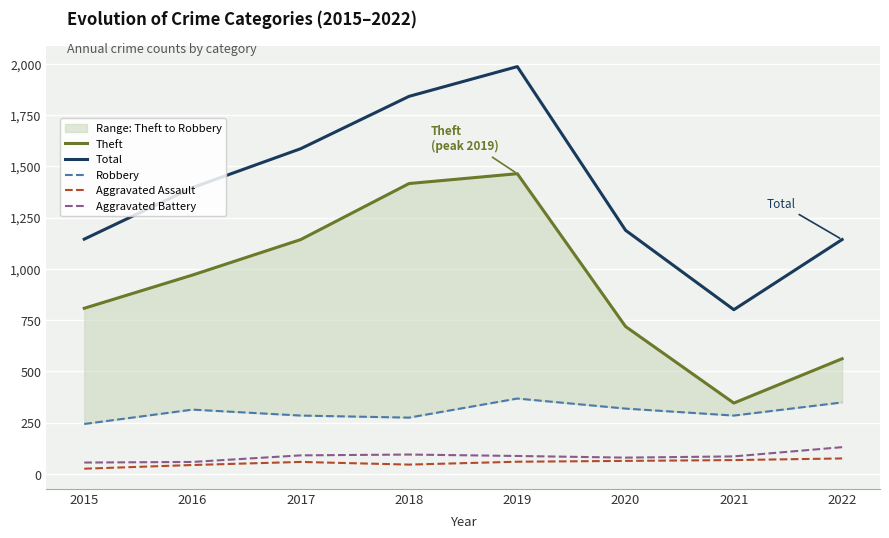

Is it true that Theft equals 1981 at 2019?

False